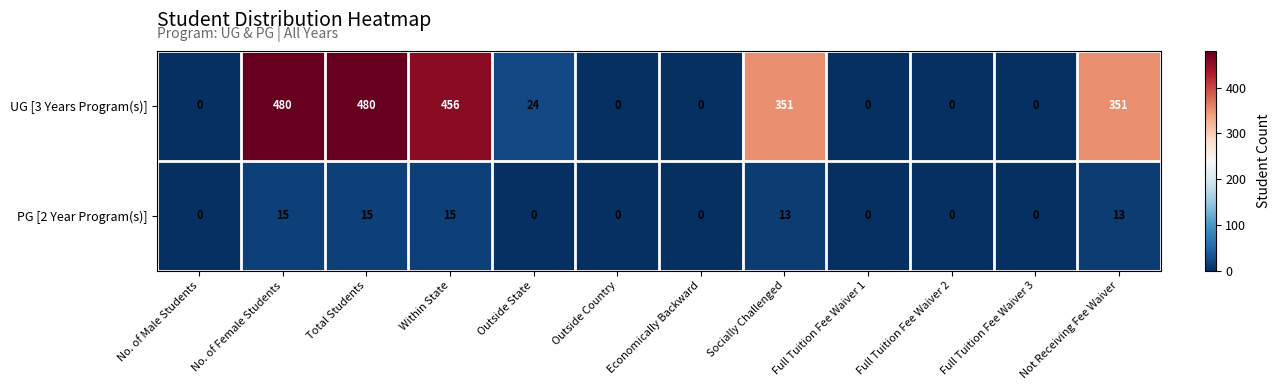

What is the difference between the maximum and second lowest values in the PG [2 Year Program(s)] series?

15